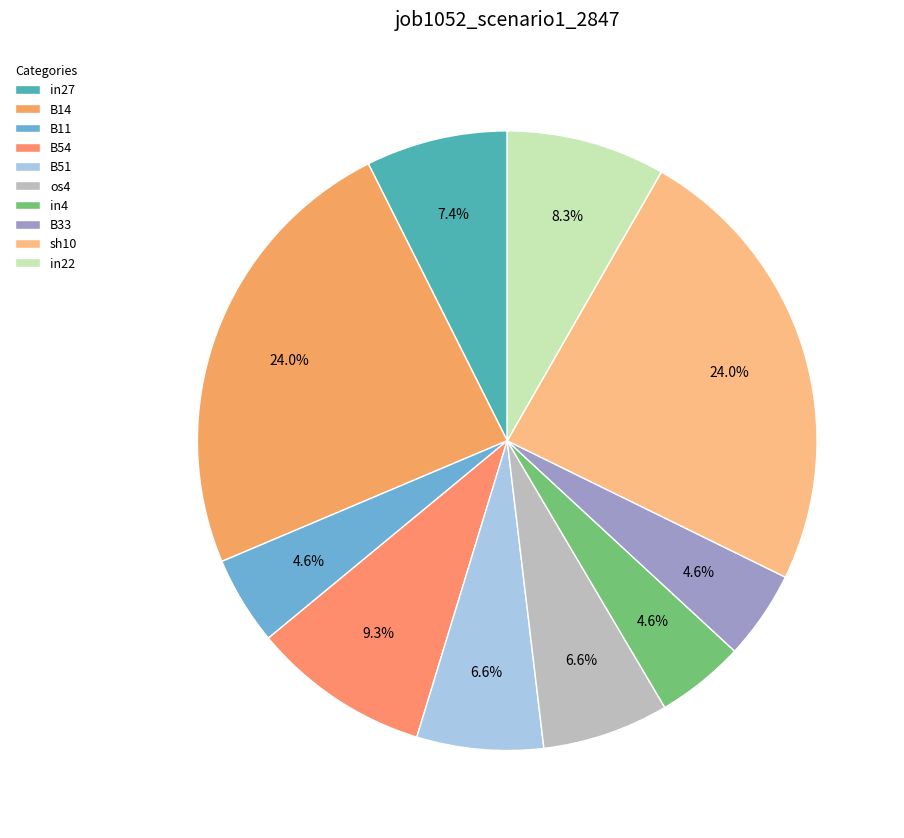

To the nearest percent, what is the difference between the largest and smallest slice percentages?

19%